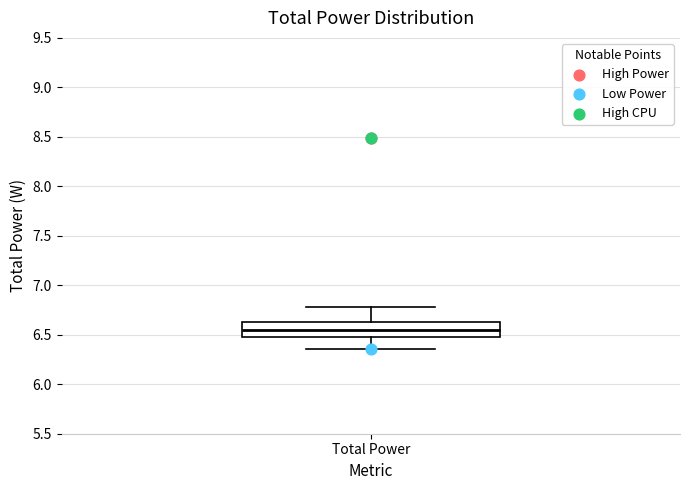

Where does the lower whisker of the box for Total Power end on the y-axis? The values are not printed on the chart, so give them approximately, as read against the axis.

6.35